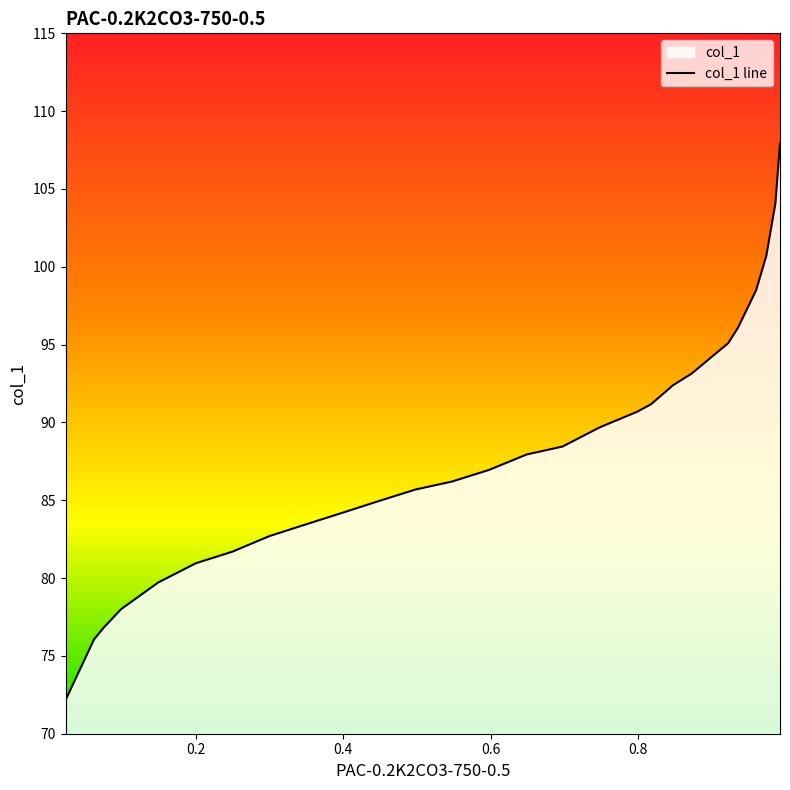

True or false: the data shows 21.5 at 0.0738.

False